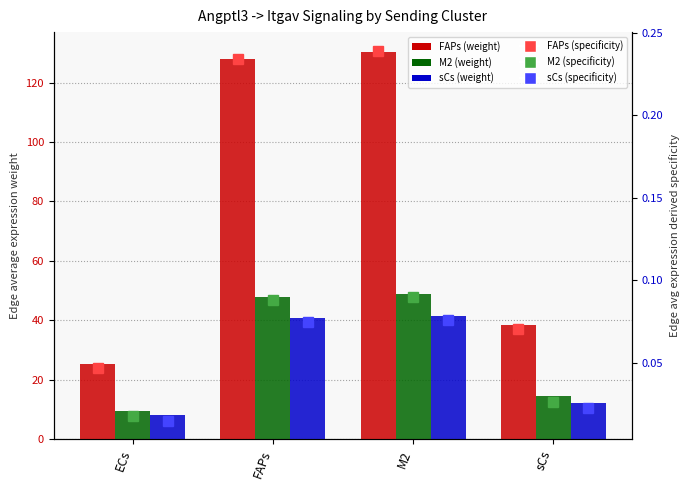

What is the difference between the FAPs->Target (Edge avg expr derived spec) values at sCs and M2?

0.2